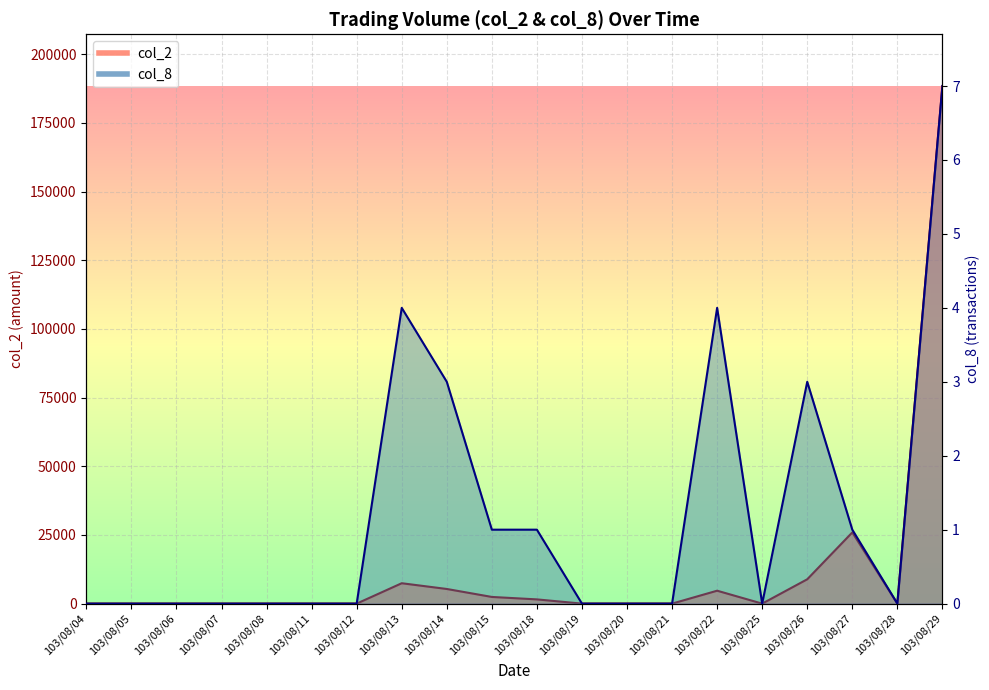

What are all the series names shown in the legend?

col_2, col_8